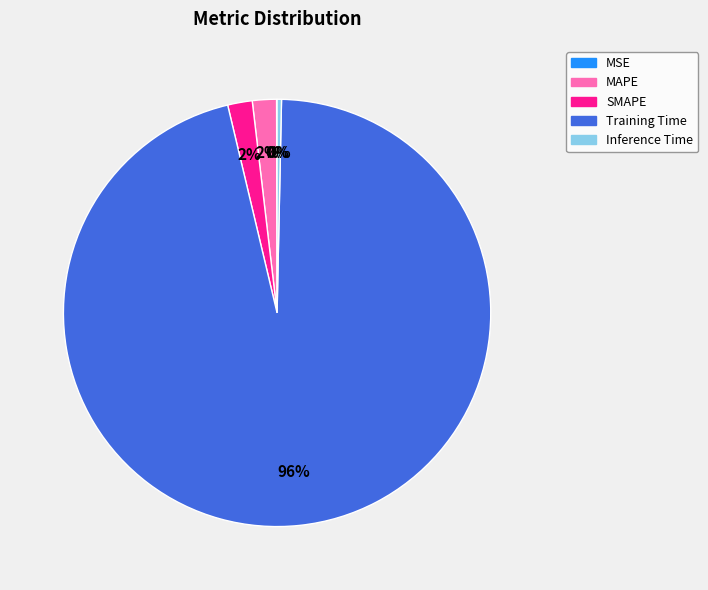

True or false: Inference Time accounts for 0% of the total.

True